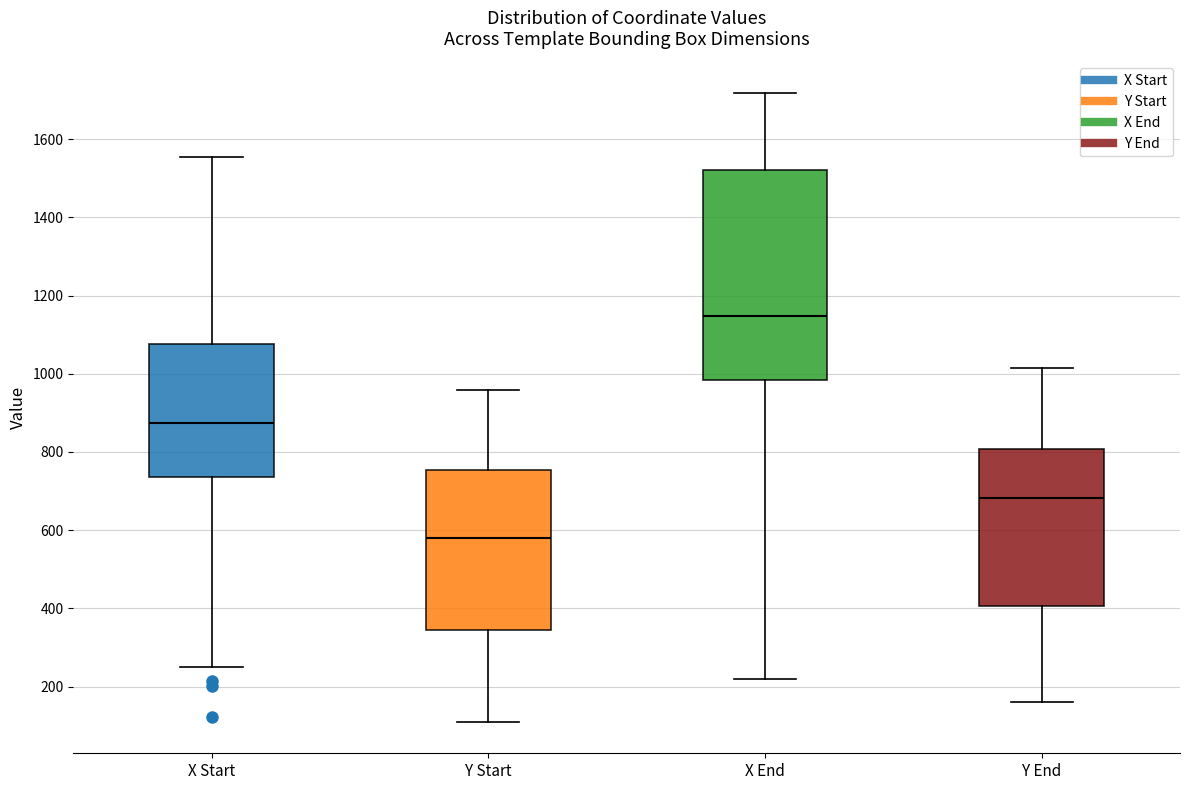

Which box's median line is the lowest?

Y Start